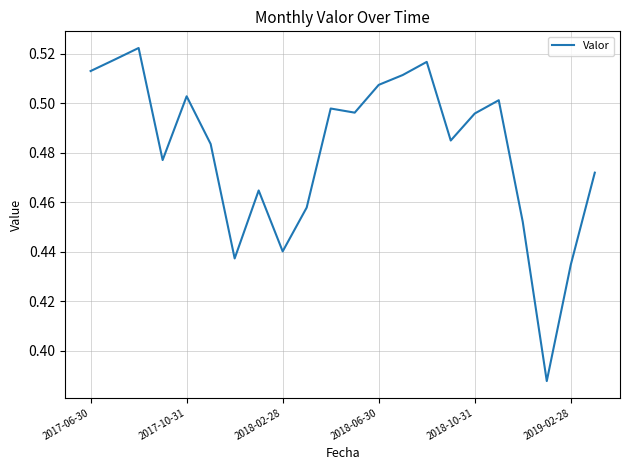

True or false: the data shows 0.3 at 2018-06-30.

False